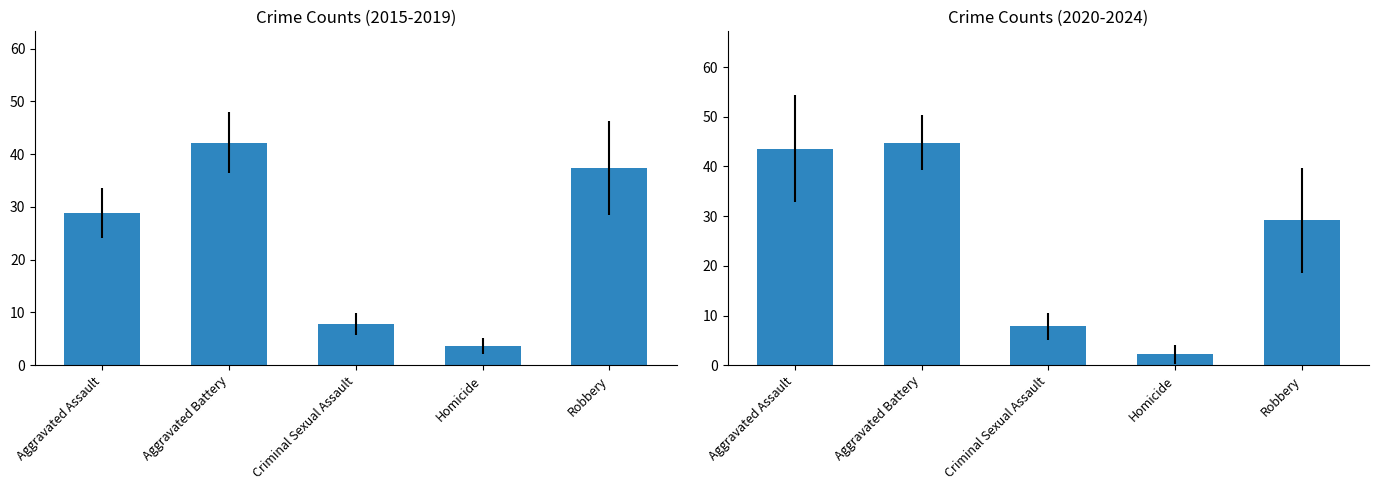

At which label does the data first exceed 29?

Aggravated Assault